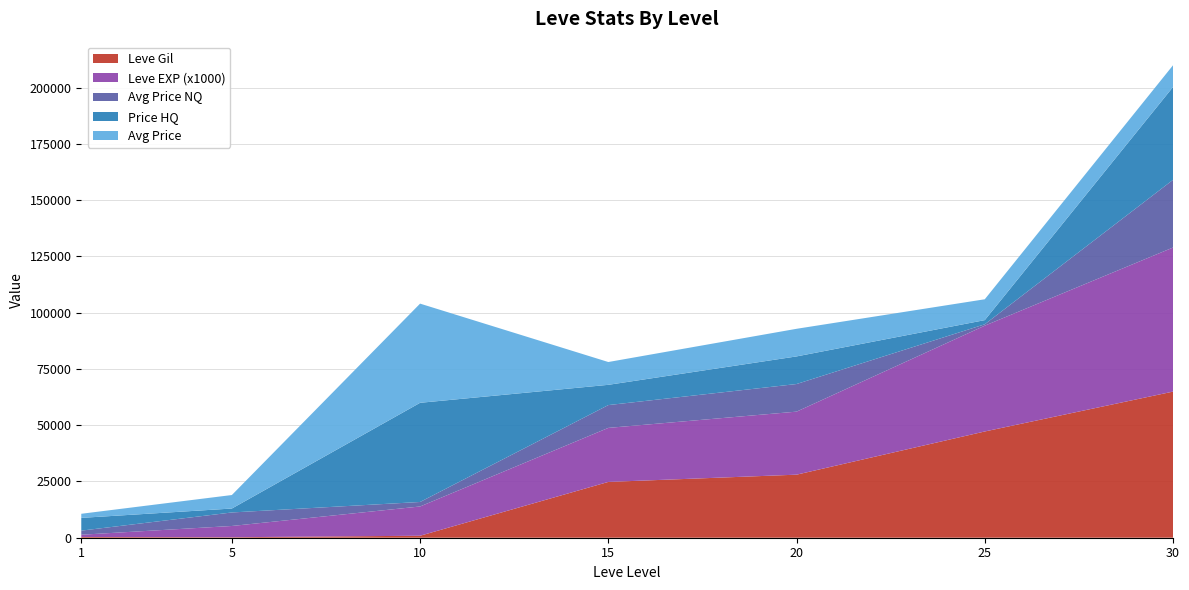

At which category is the sum across all series the highest?

30